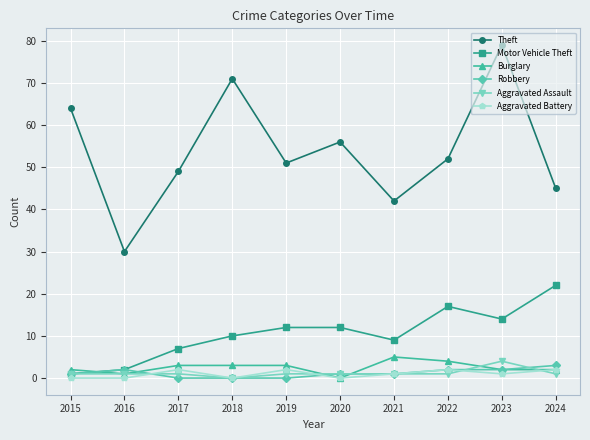

Which category has the highest value across all series?

2023